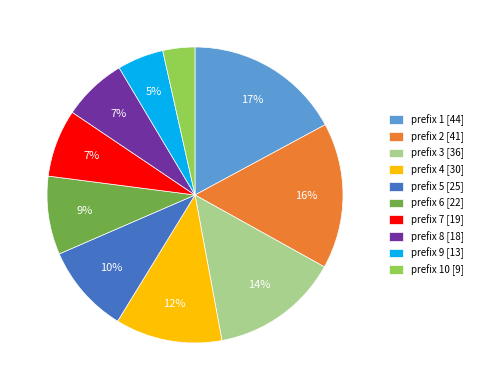

Combined, do prefix 10 [9] and prefix 6 [22] account for over 50%?

No